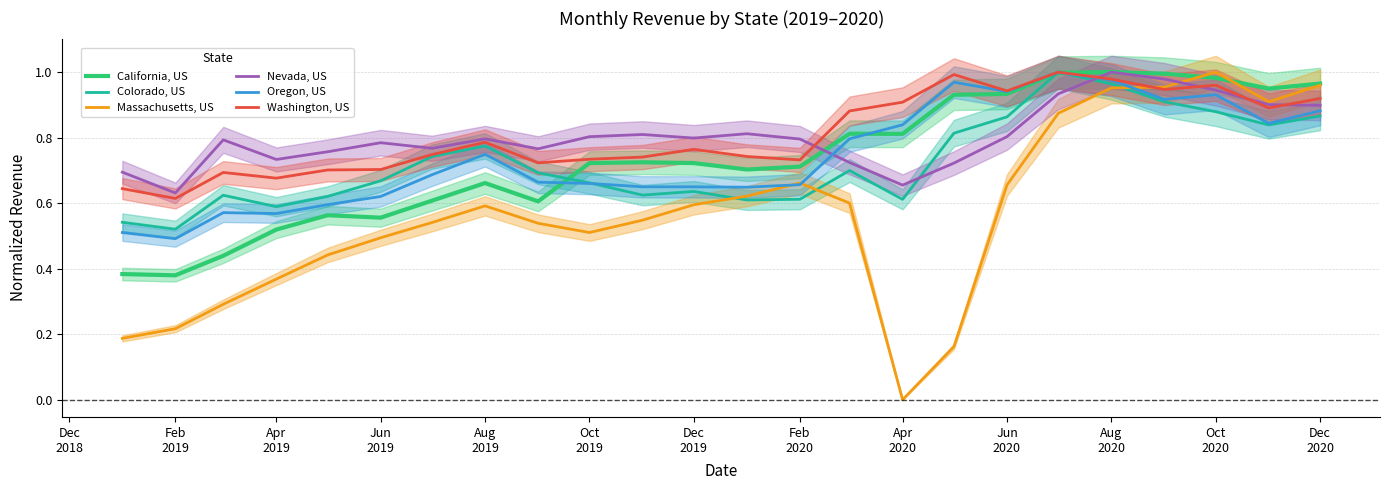

What is the maximum value shown in the chart?

1.0